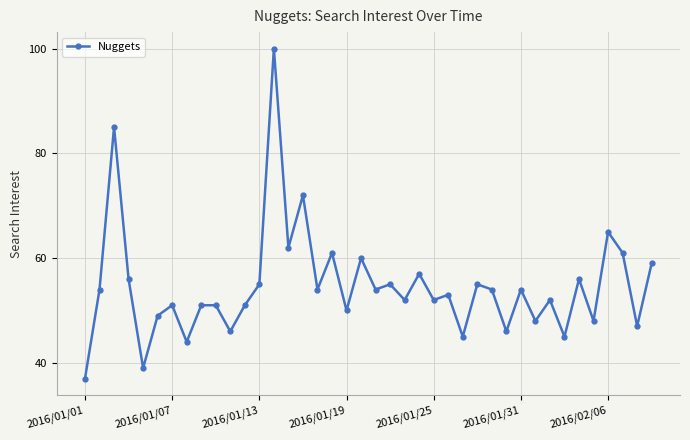

Reading left to right, what are all the values shown in this chart?

37	54	85	56	39	49	51	44	51	51	46	51	55	100	62	72	54	61	50	60	54	55	52	57	52	53	45	55	54	46	54	48	52	45	56	48	65	61	47	59